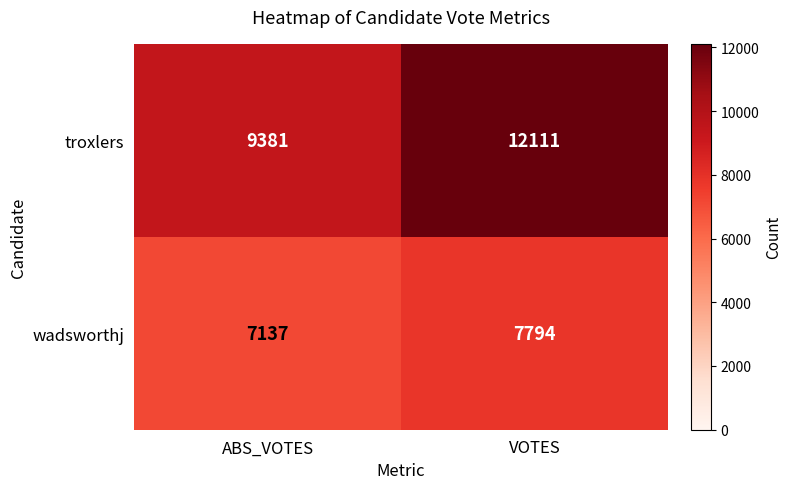

What is the difference between the troxlers values at ABS_VOTES and VOTES?

2730